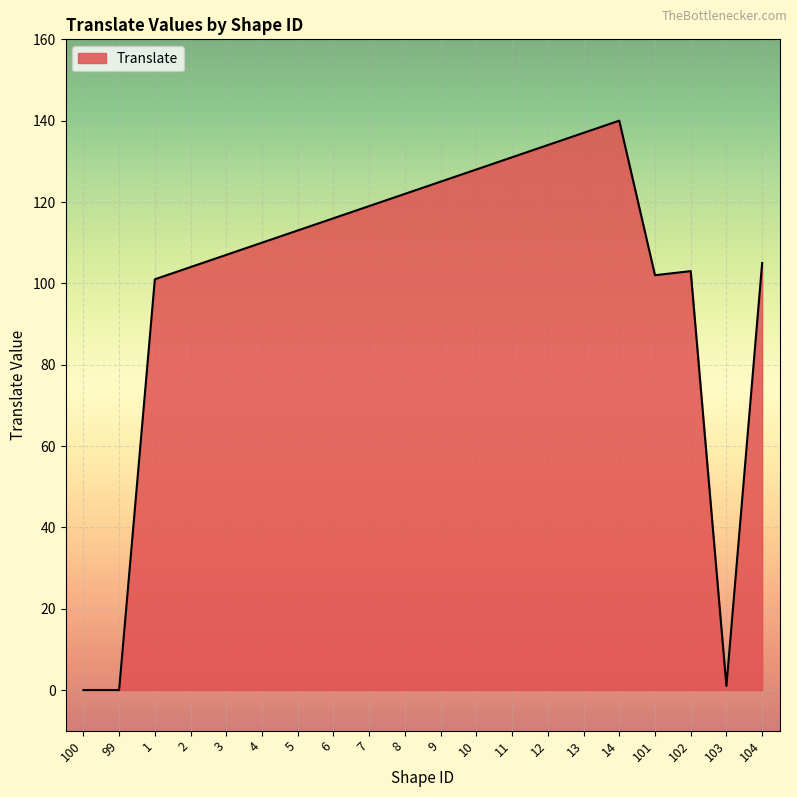

Read the value at 6, to the nearest 50.

100